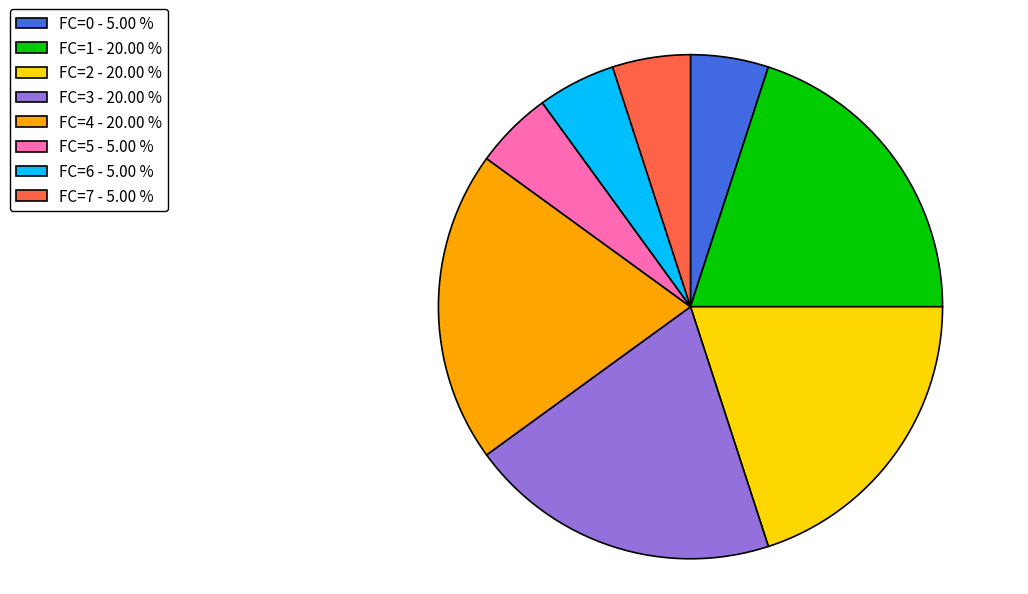

Is FC=6 - 5.00 % the majority of the pie?

No